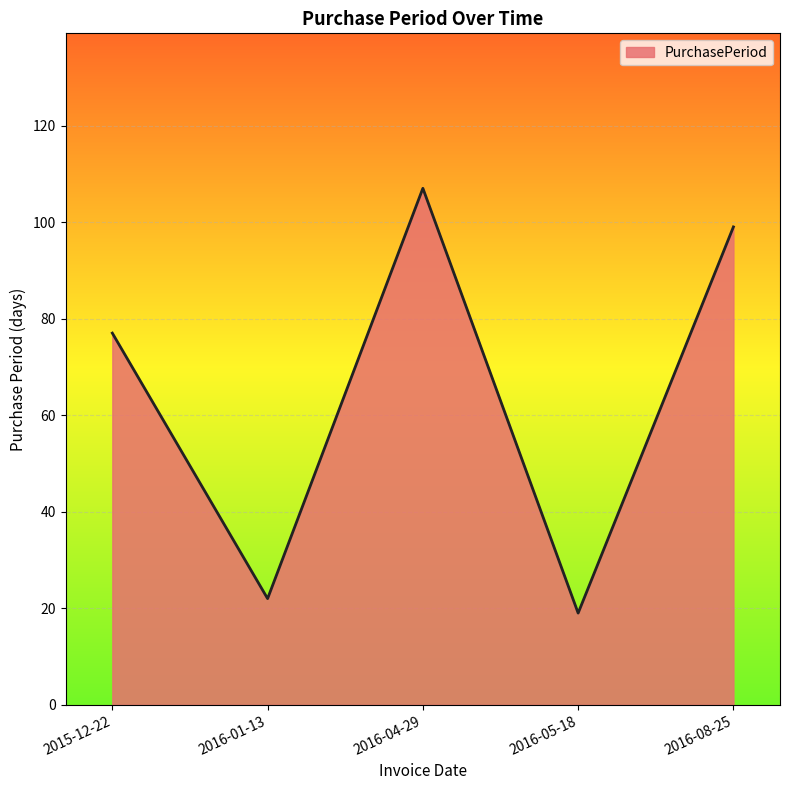

What is the sum of the values at 2016-05-18 and 2016-01-13?

41